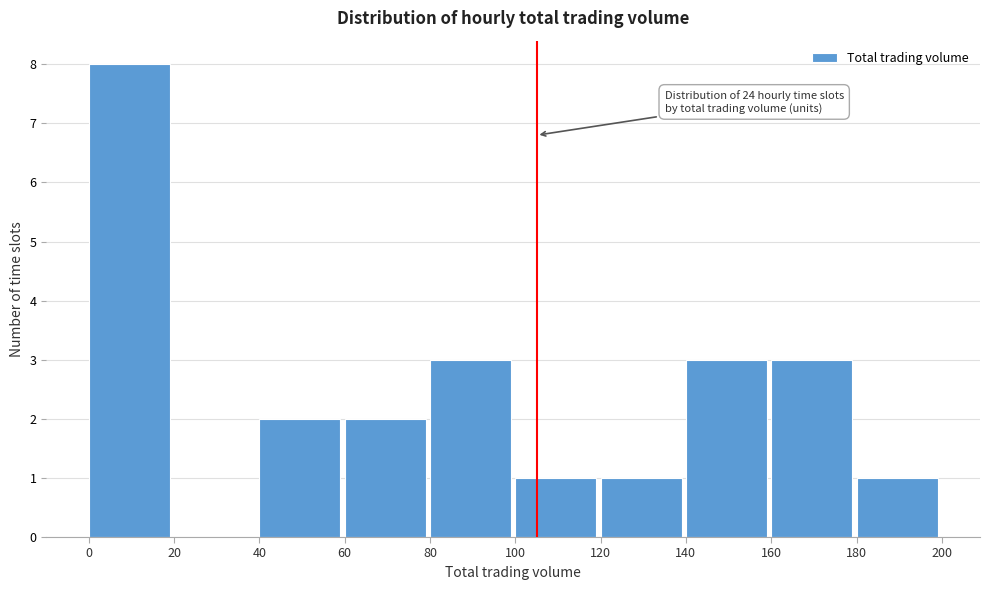

Which range on the x-axis has the tallest bar?

0 to 20